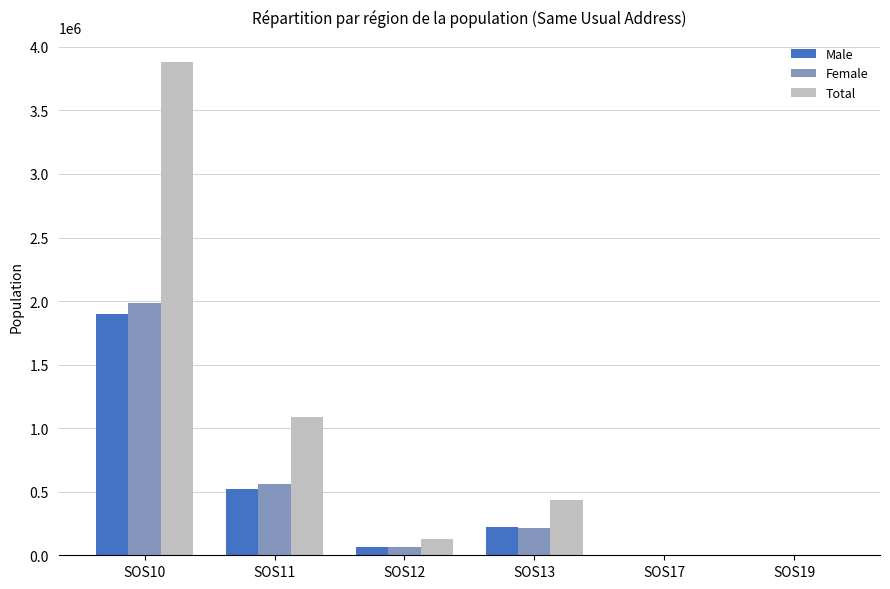

What is the average value of the Male series?

452367